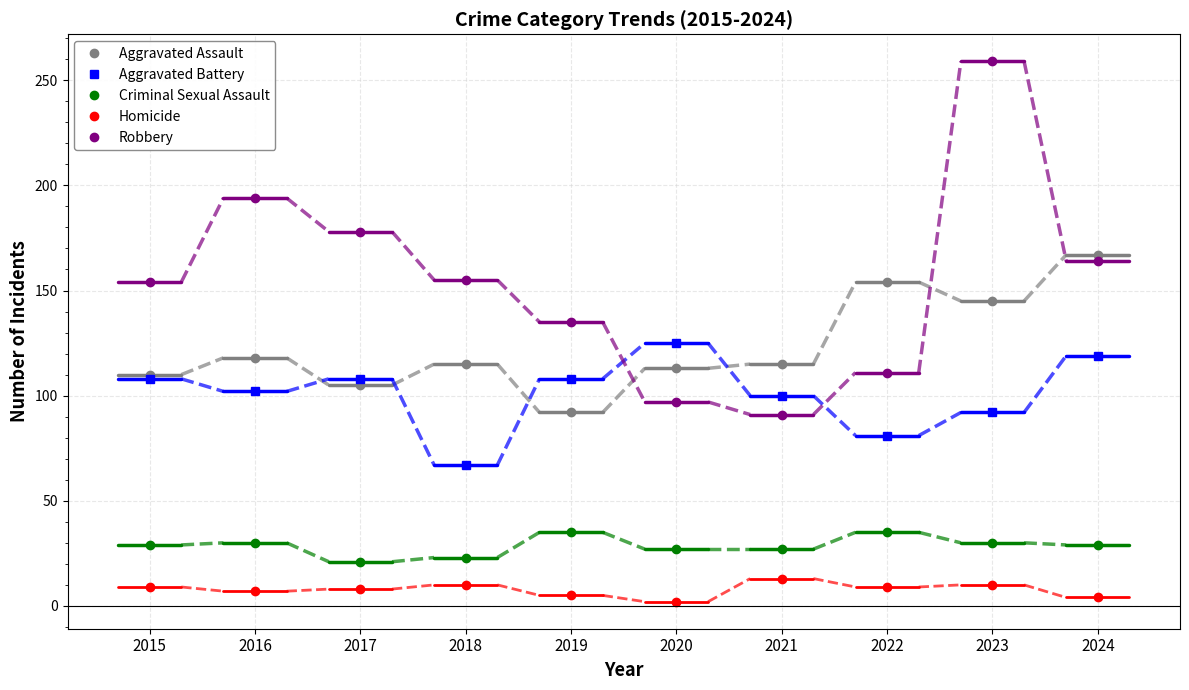

True or false: Criminal Sexual Assault and Aggravated Assault cross at least once.

False